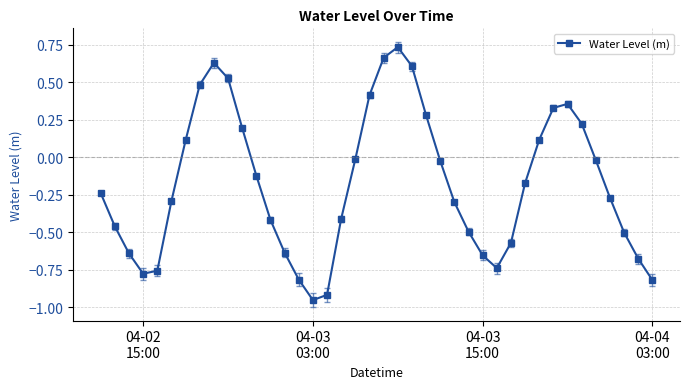

How many data points are less than 0?

26